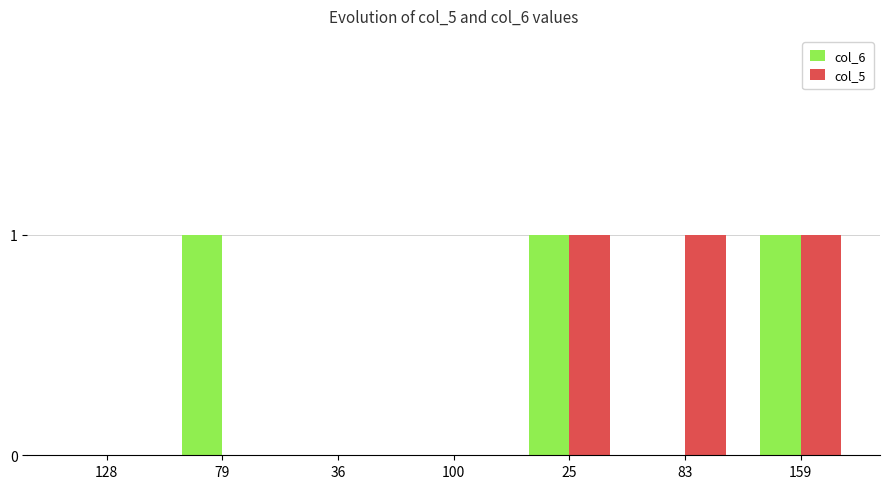

What are all the series names shown in the legend?

col_6, col_5